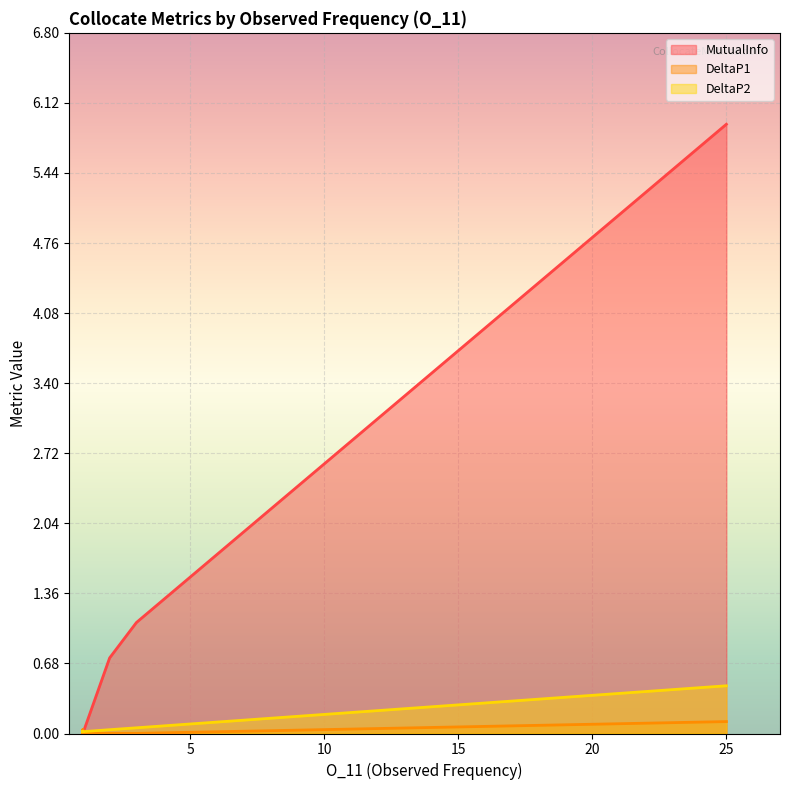

At which label is DeltaP1 closest to 0?

1